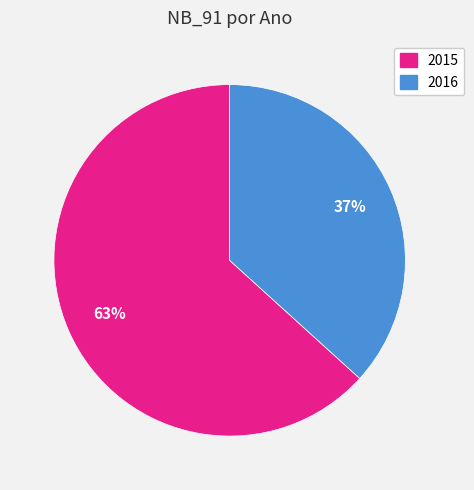

To the nearest percent, what portion does 2015 represent?

63%